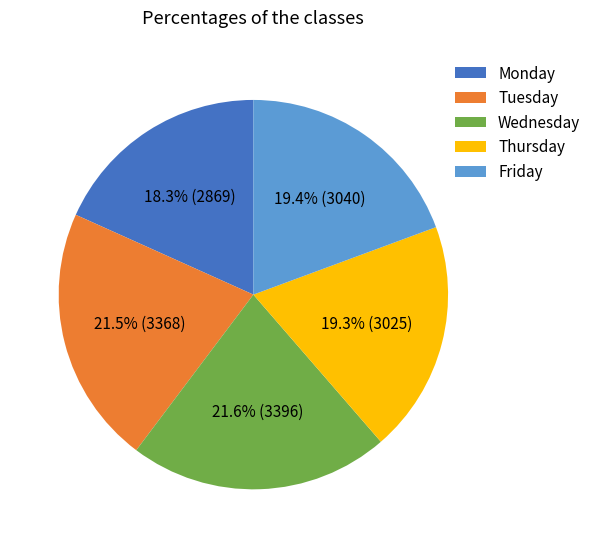

Which slice is the smallest?

Monday